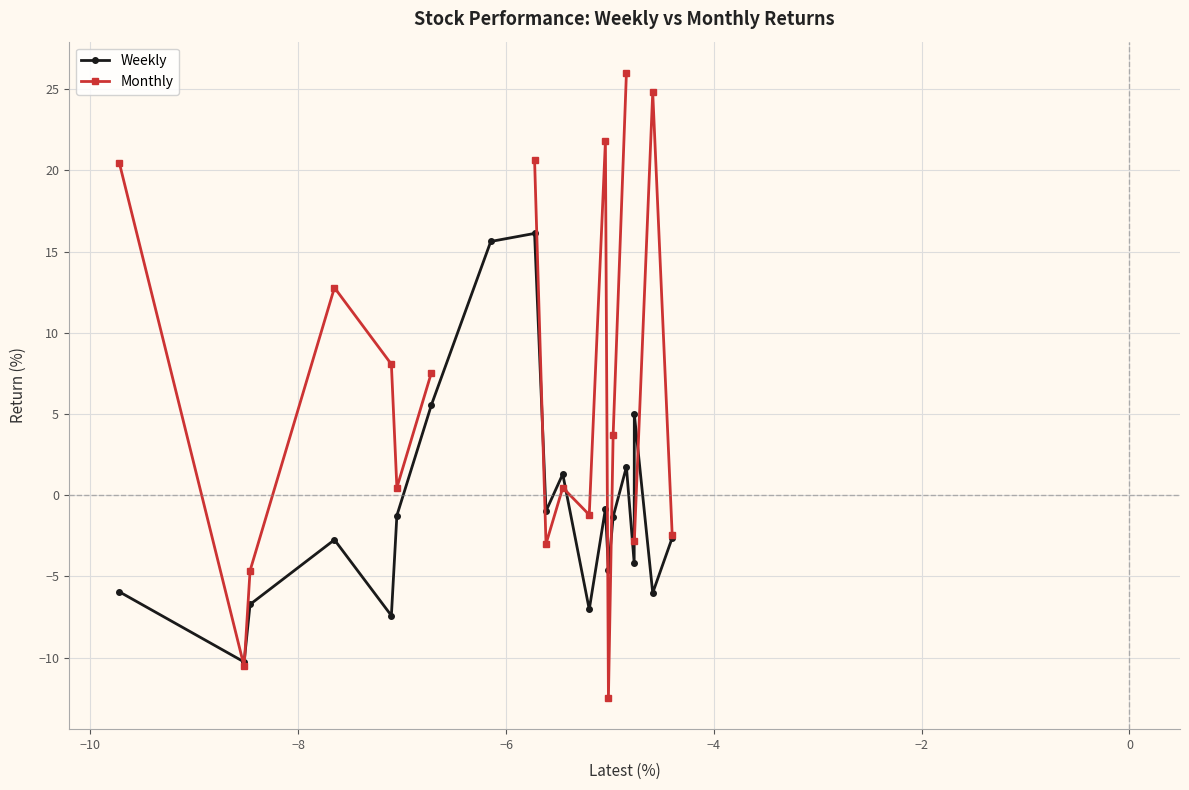

Is this an area chart (filled region under the line)?

No